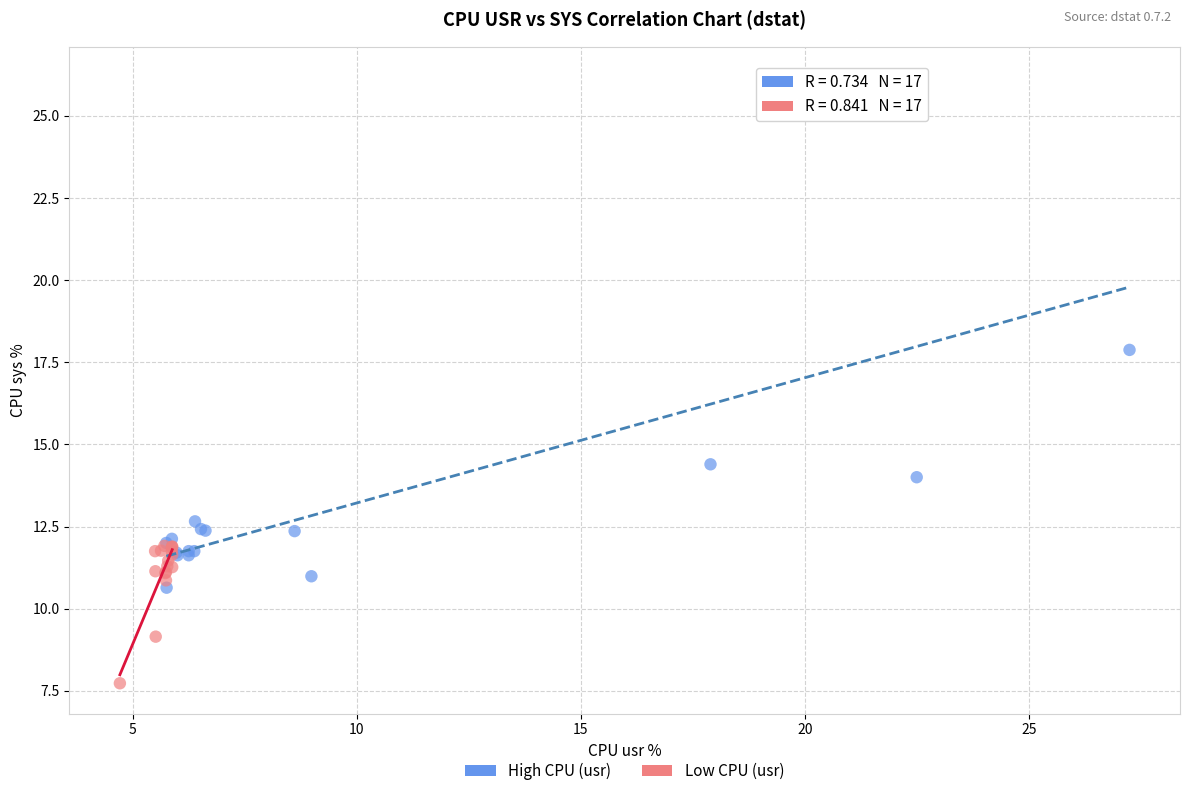

Which series reaches the minimum Y coordinate?

Low CPU (usr)